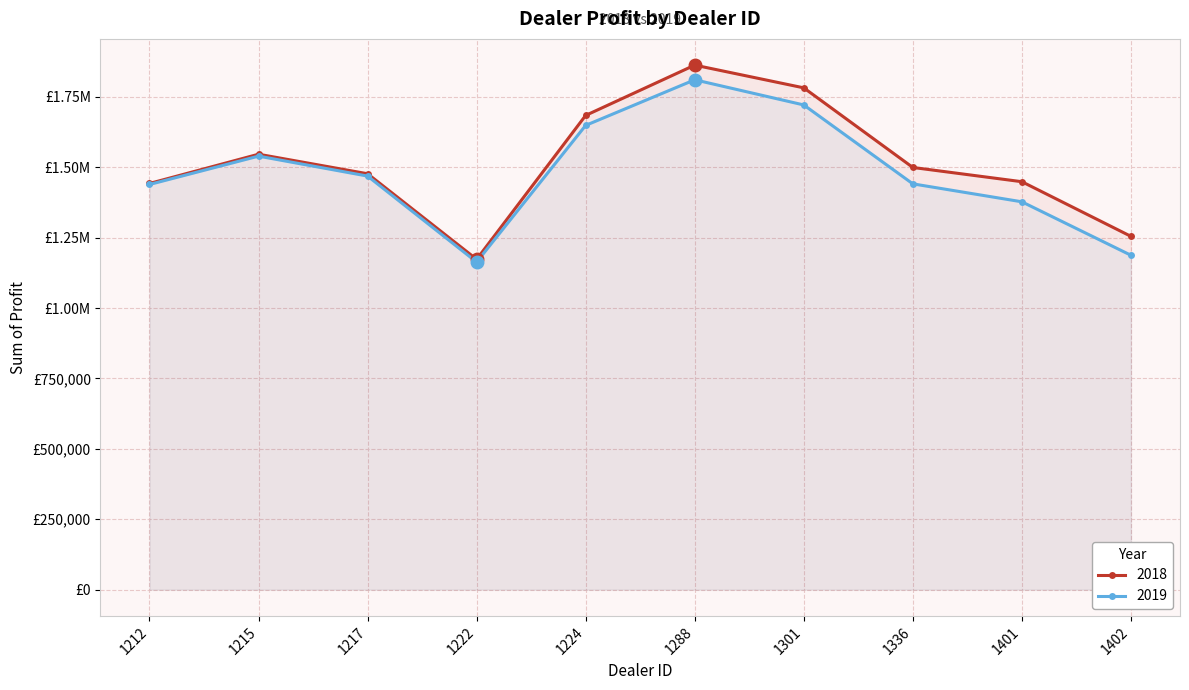

What are all the series names shown in the legend?

2018, 2019